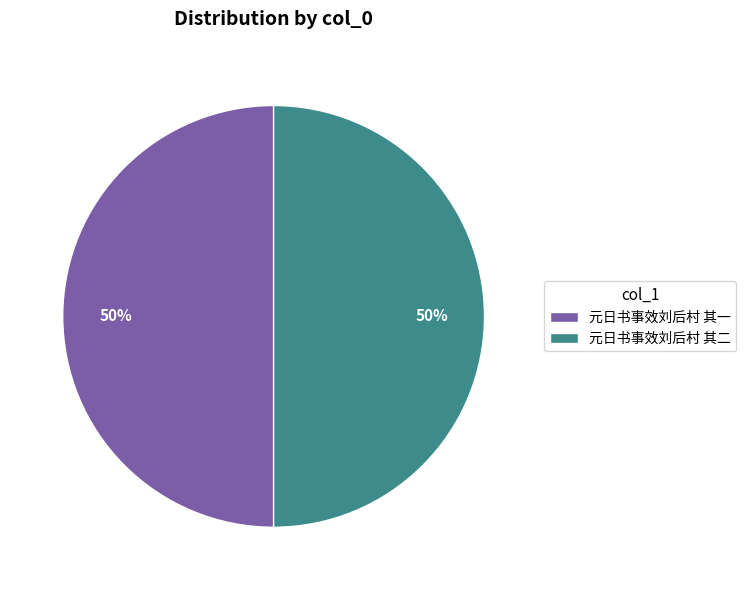

How many slices are in this pie chart?

2